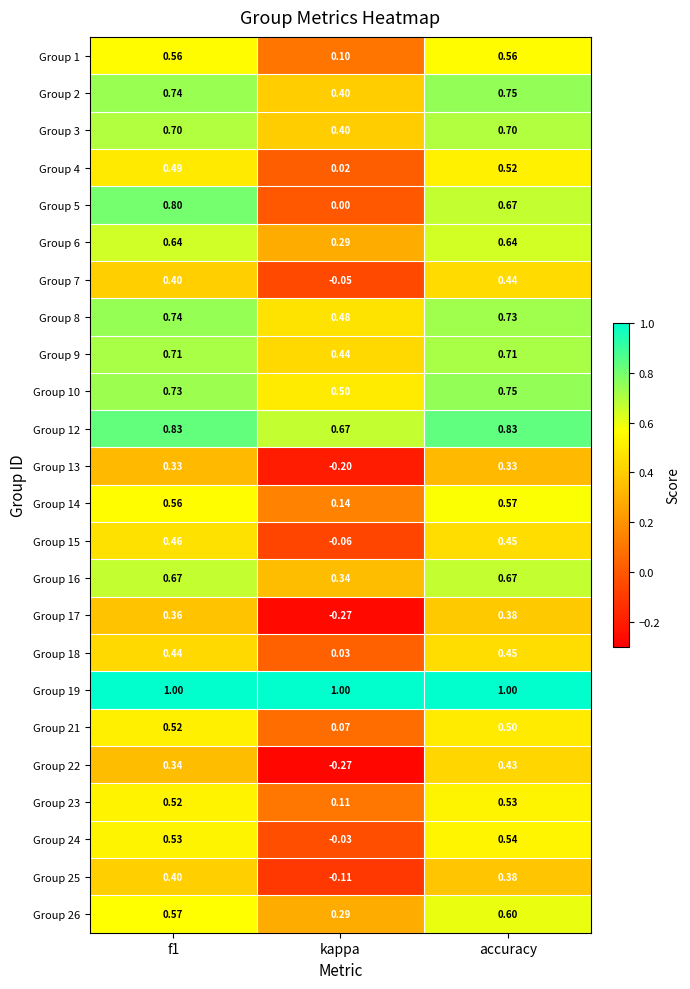

At which category is the sum across all series the highest?

accuracy